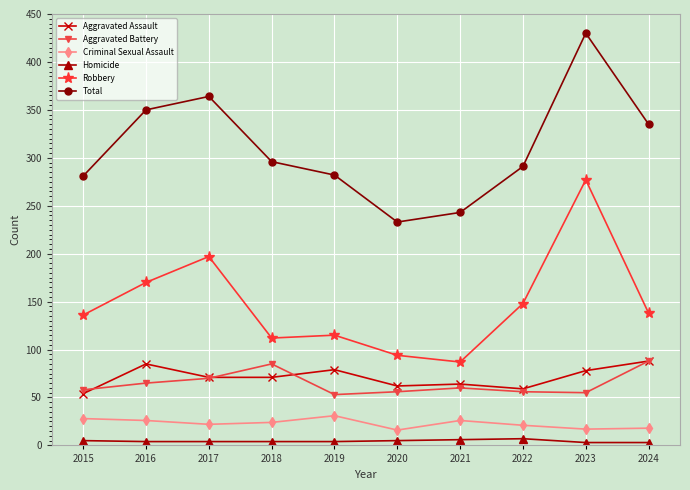

True or false: Criminal Sexual Assault and Homicide intersect in this chart.

False